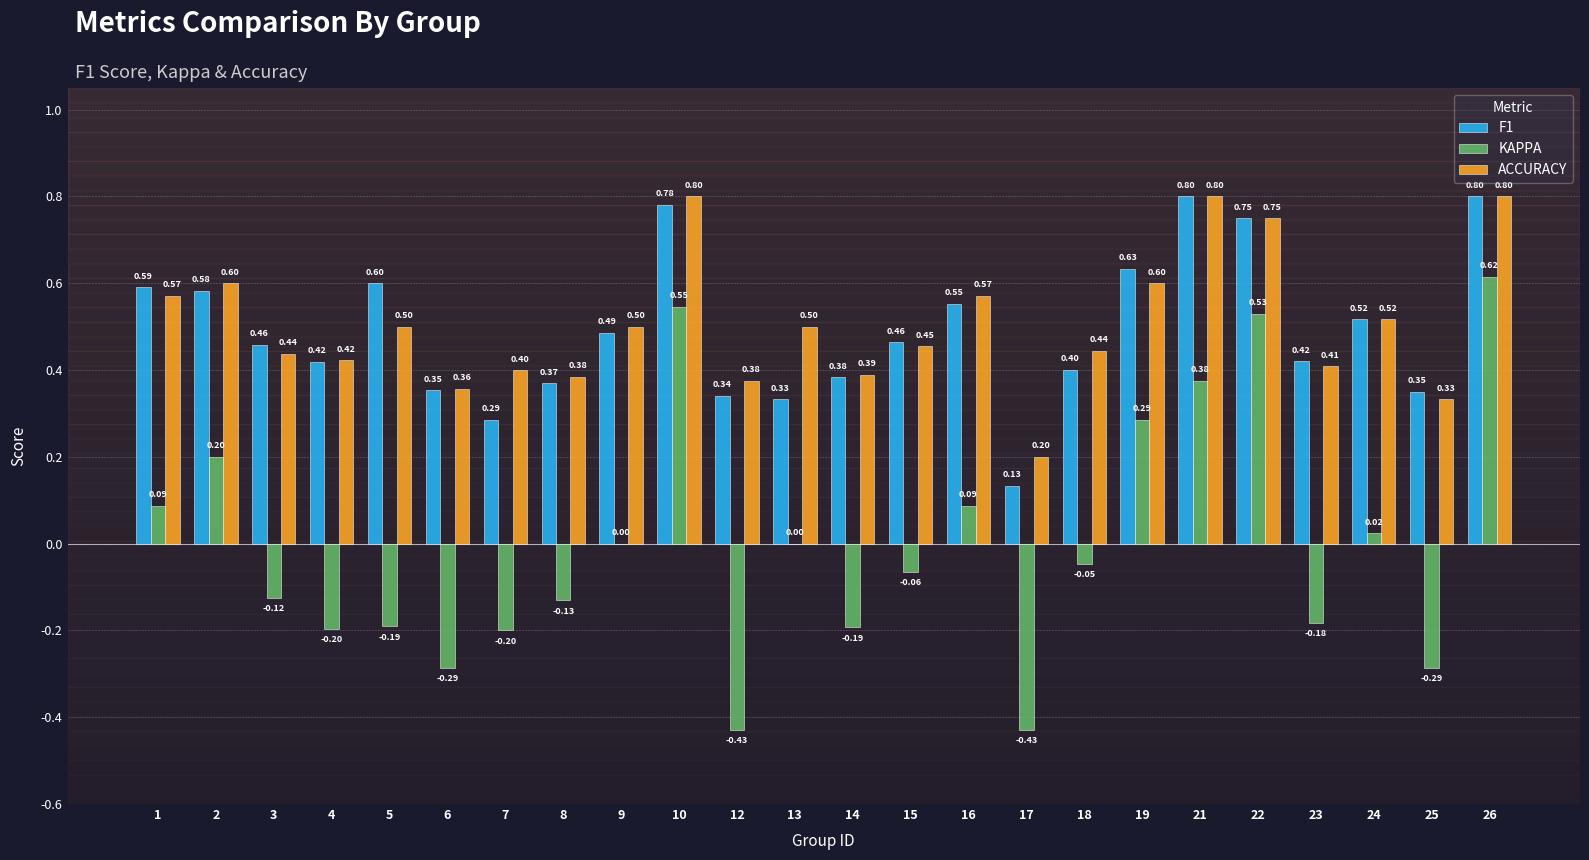

Which series has the widest spread of values?

KAPPA